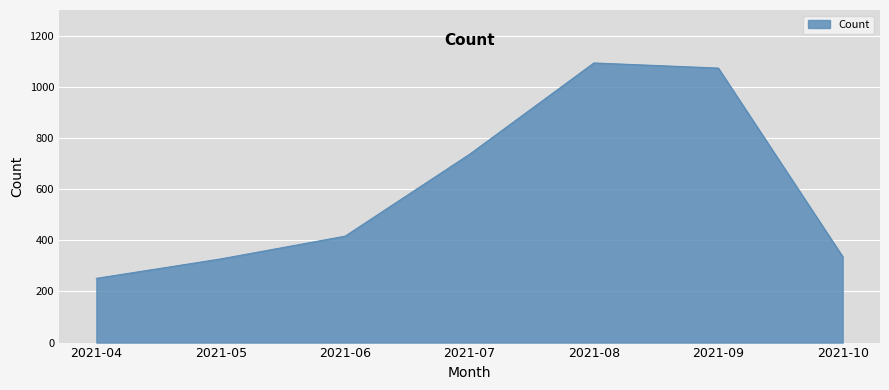

At which category does the chart reach its peak across all series?

2021-08